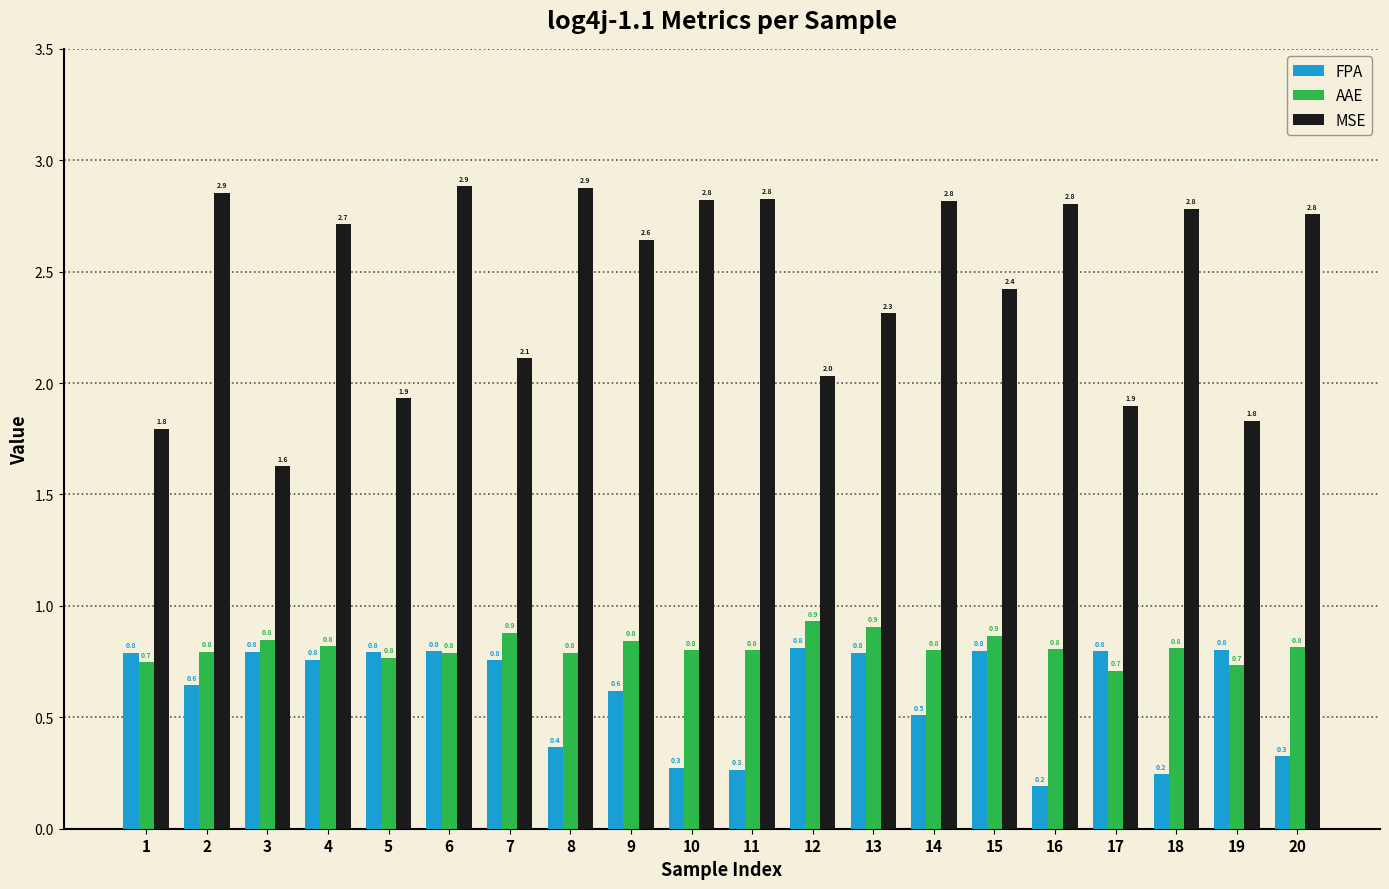

Reading right to left, list all the values displayed in this chart.

FPA: 20=0.3	19=0.8	18=0.2	17=0.8	16=0.2	15=0.8	14=0.5	13=0.8	12=0.8	11=0.3	10=0.3	9=0.6	8=0.4	7=0.8	6=0.8	5=0.8	4=0.8	3=0.8	2=0.6	1=0.8
AAE: 20=0.8	19=0.7	18=0.8	17=0.7	16=0.8	15=0.9	14=0.8	13=0.9	12=0.9	11=0.8	10=0.8	9=0.8	8=0.8	7=0.9	6=0.8	5=0.8	4=0.8	3=0.8	2=0.8	1=0.7
MSE: 20=2.8	19=1.8	18=2.8	17=1.9	16=2.8	15=2.4	14=2.8	13=2.3	12=2.0	11=2.8	10=2.8	9=2.6	8=2.9	7=2.1	6=2.9	5=1.9	4=2.7	3=1.6	2=2.9	1=1.8